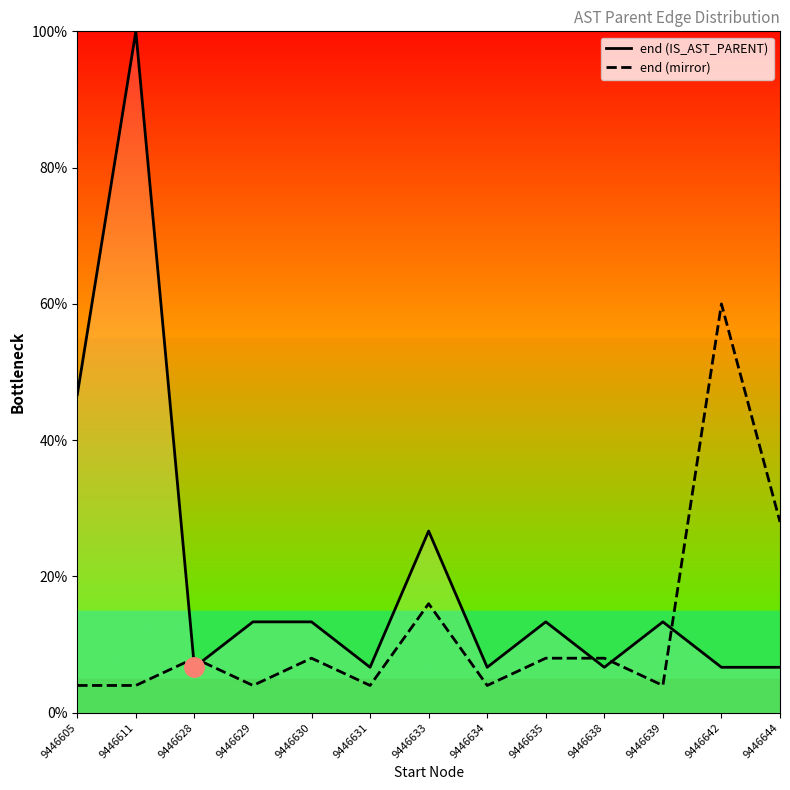

Which has a higher value, 9446611 or 9446638?

9446611